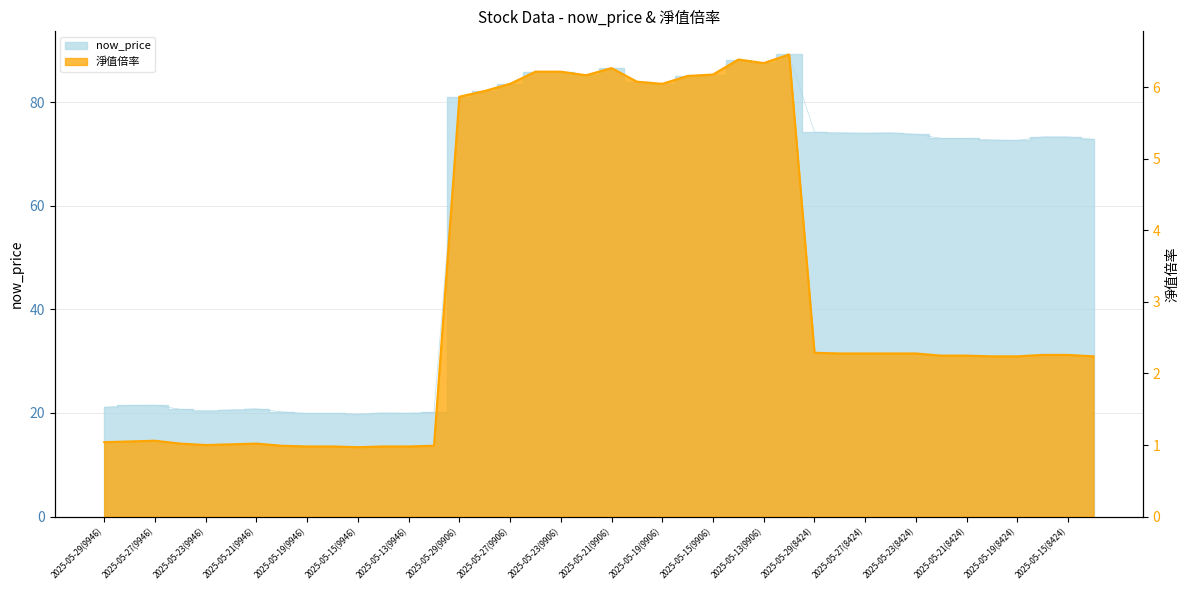

What is the value of the now_price point at the 1st from the left?

21.1